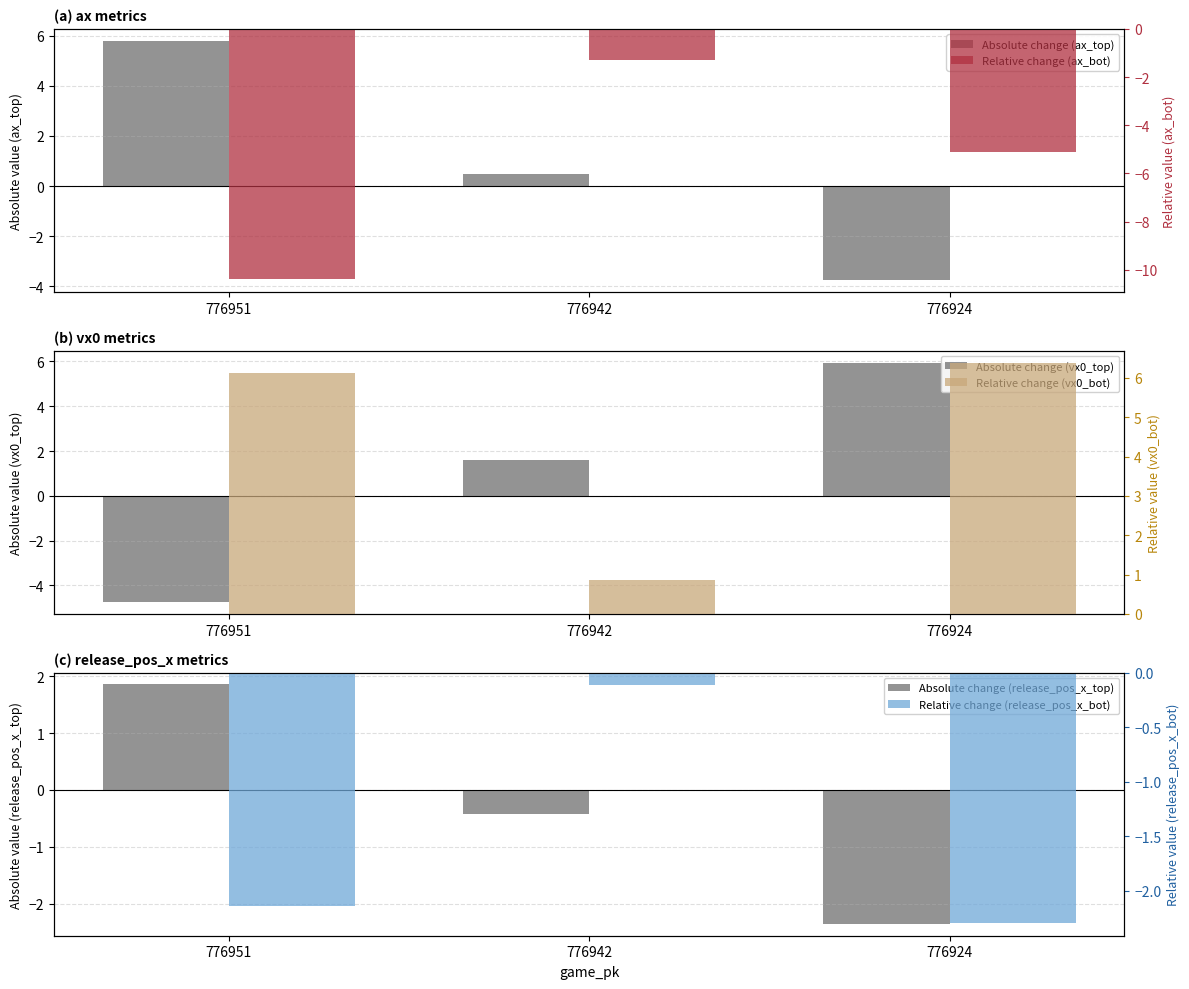

Rank the categories by release_pos_x_top (absolute) value from highest to lowest.

776951, 776942, 776924